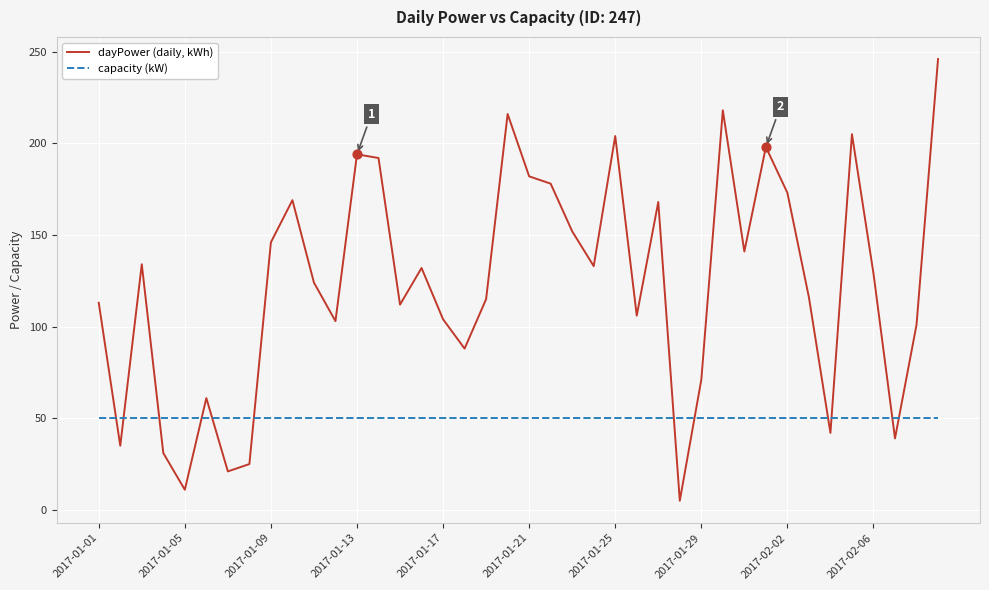

Rank the series by their average value, from lowest to highest.

capacity (kW), dayPower (daily, kWh)